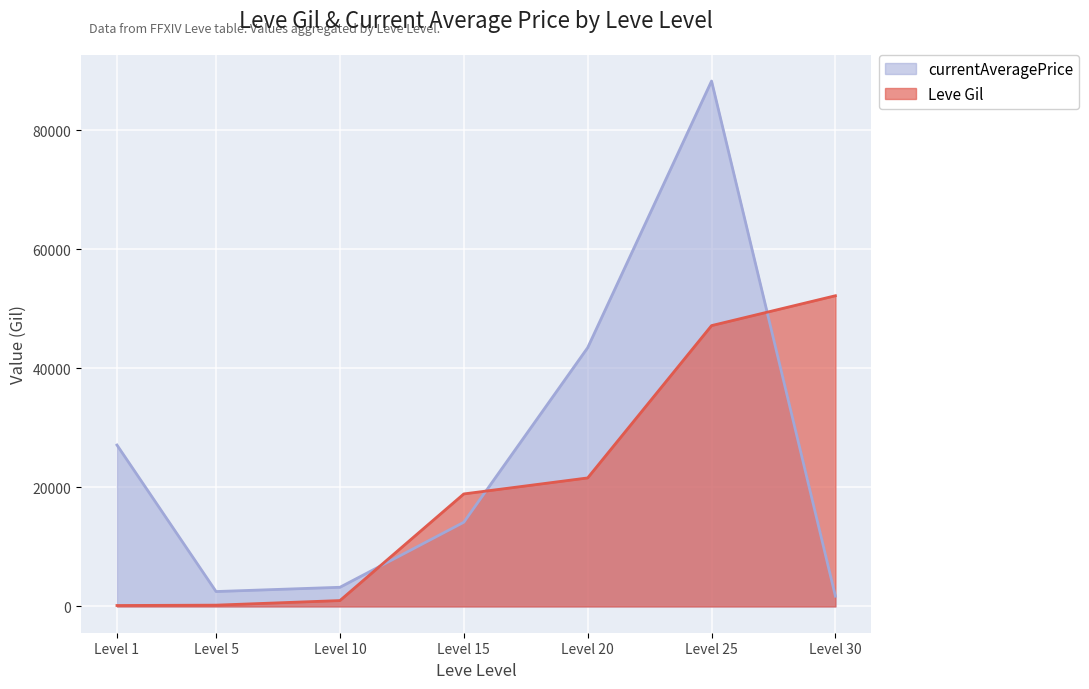

At how many categories does at least one series exceed 21541?

4